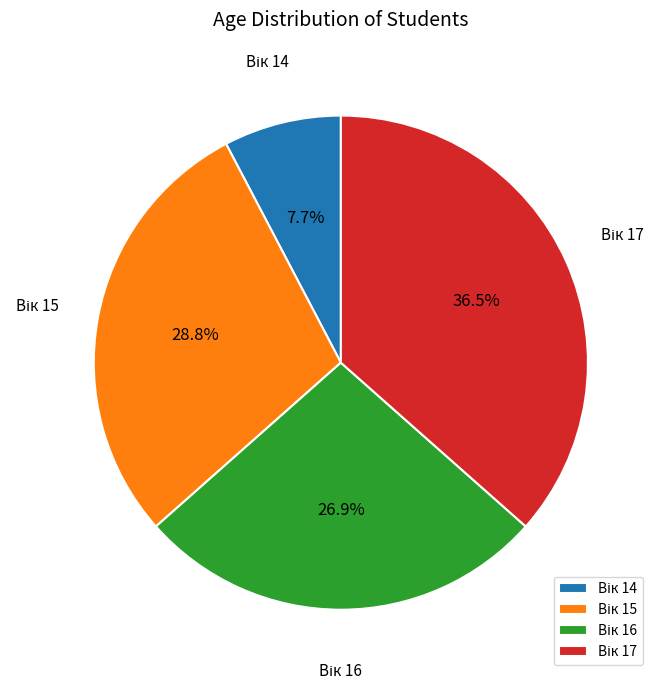

Is there any slice that represents more than half of the pie?

No